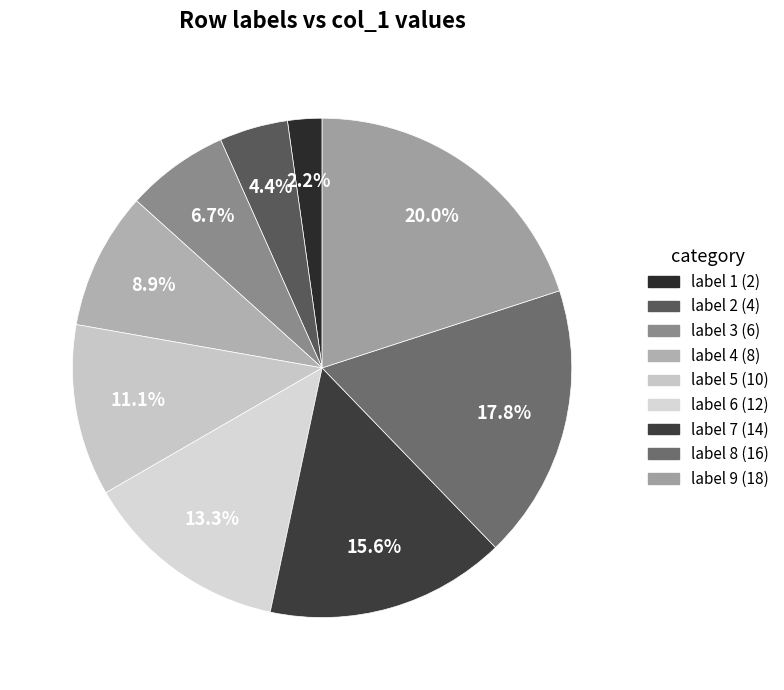

How many segments does this pie chart have?

9